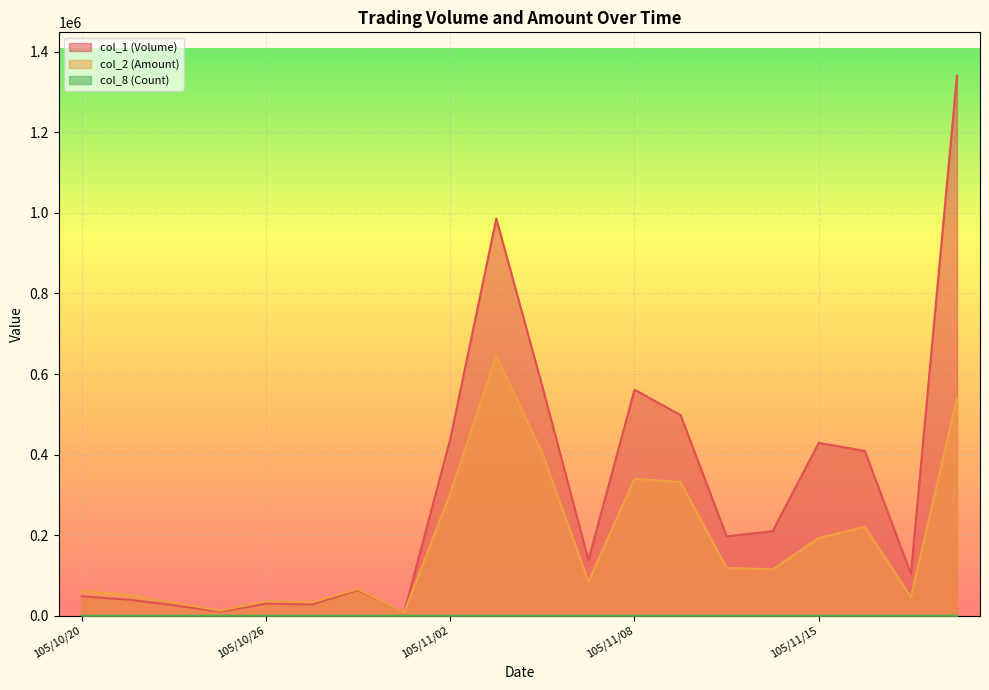

Is the value of col_8 (Count) at 105/10/25 greater than the value of col_1 (Volume) at 105/10/21?

No